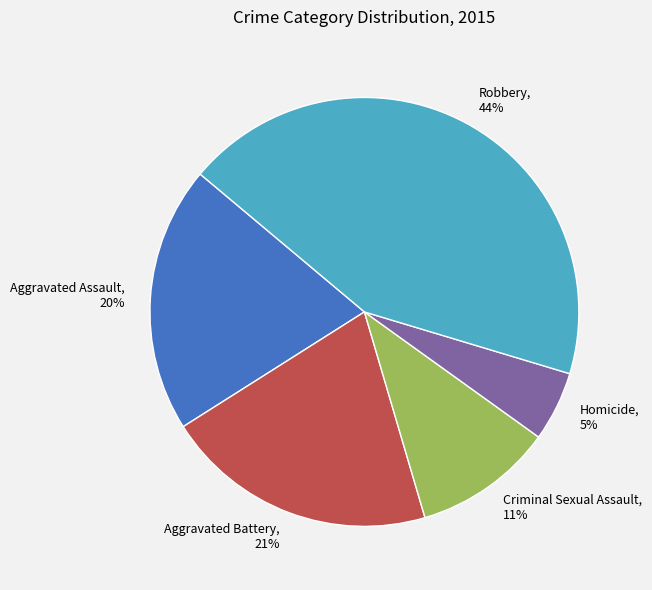

To the nearest percent, what percentage of the pie is Homicide?

5%